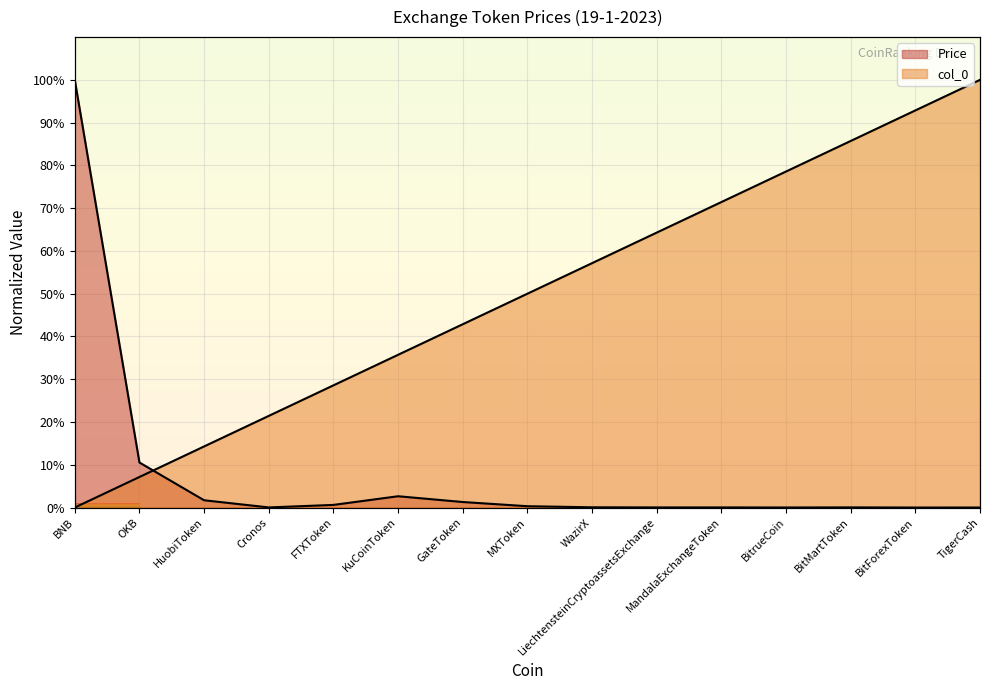

How many lines are shown in the chart?

2